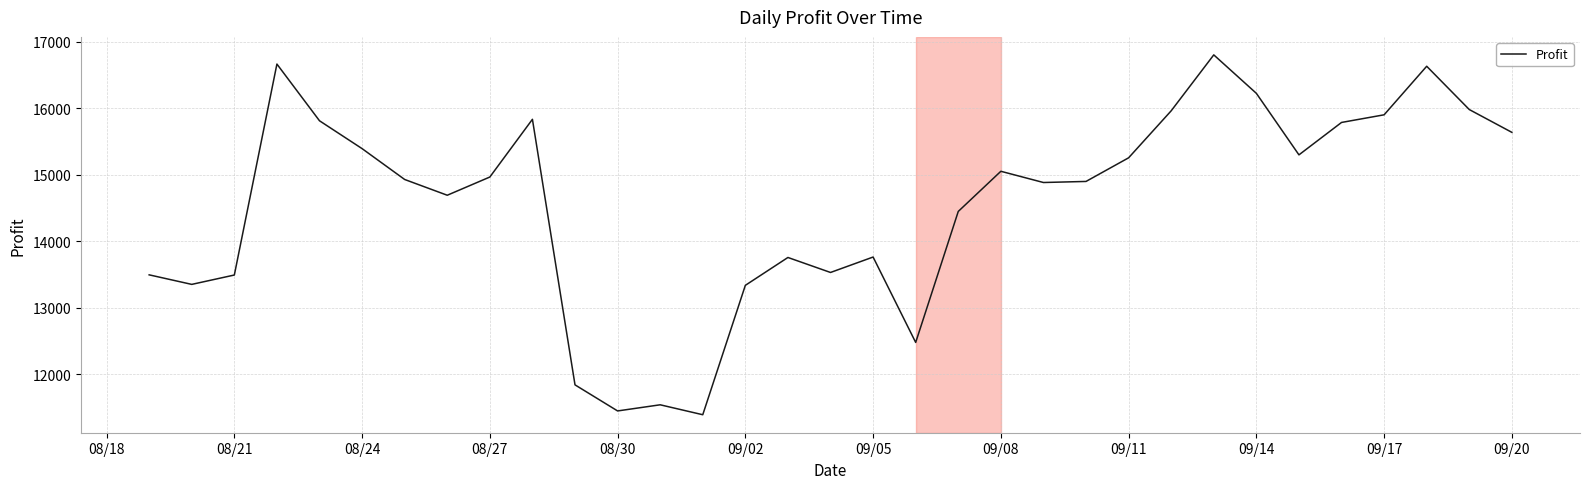

True or false: there are more than 1 points higher than both neighbors.

True